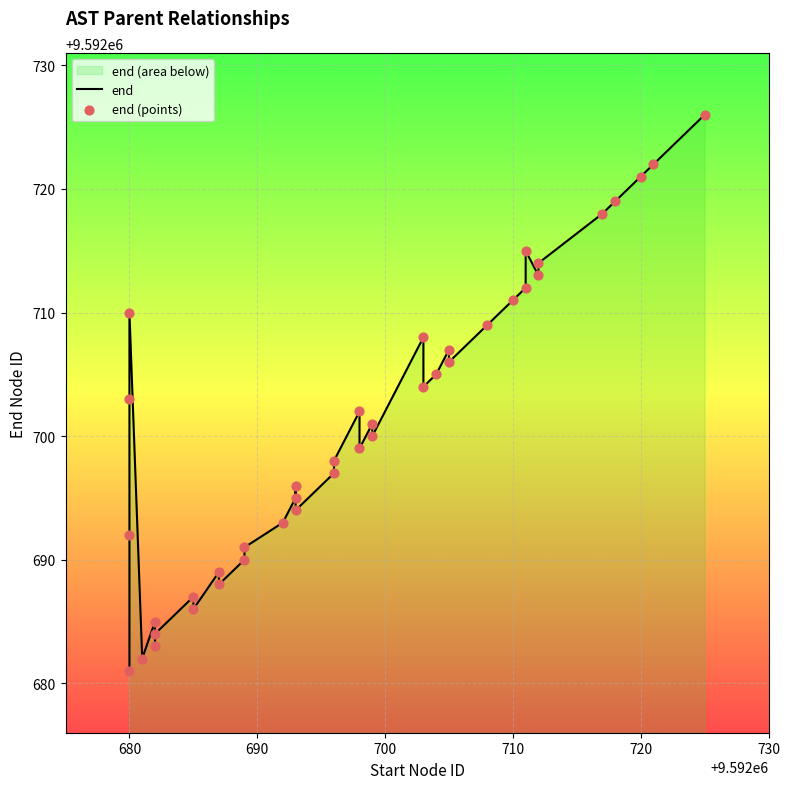

Which series has the widest spread of Y values?

end